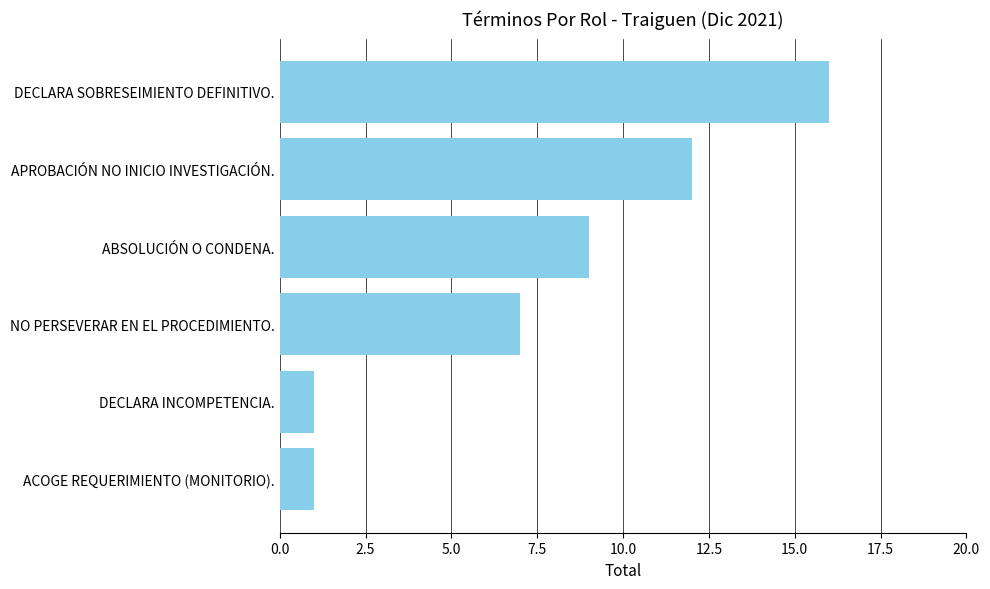

How many values are between 1 and 12?

5